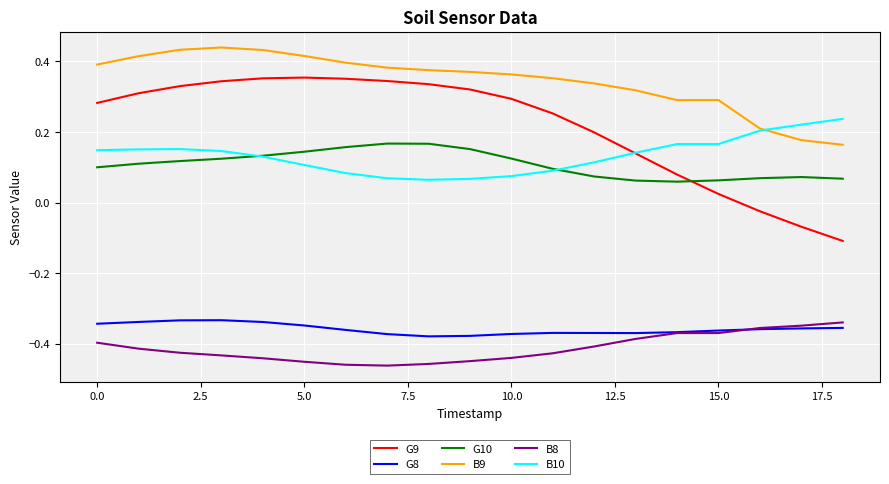

Which series has the largest total across all categories?

B9